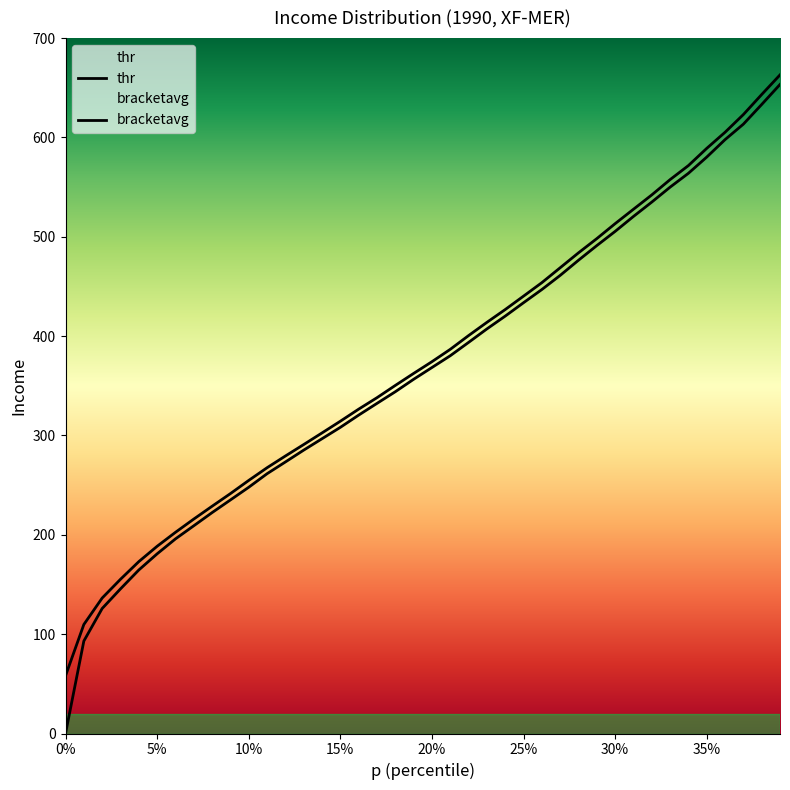

Is it true that p equals 87.3 at 30%?

False